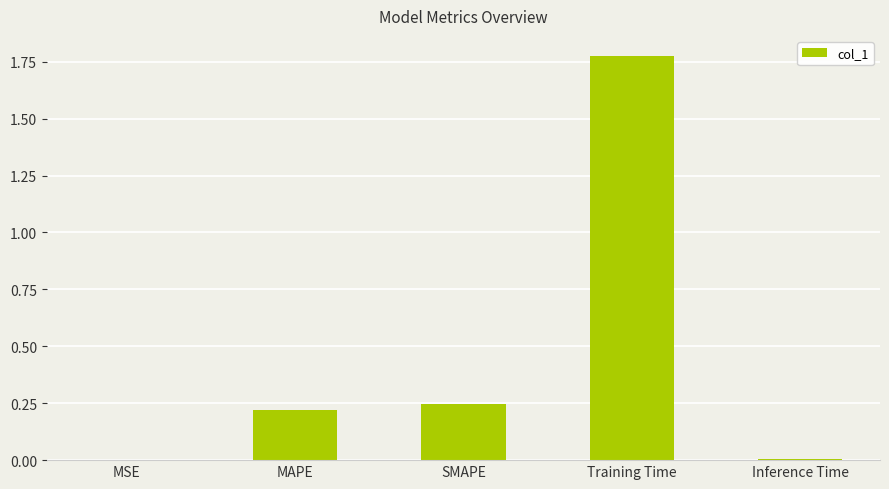

What is the sum of the values at MAPE and Training Time?

2.0